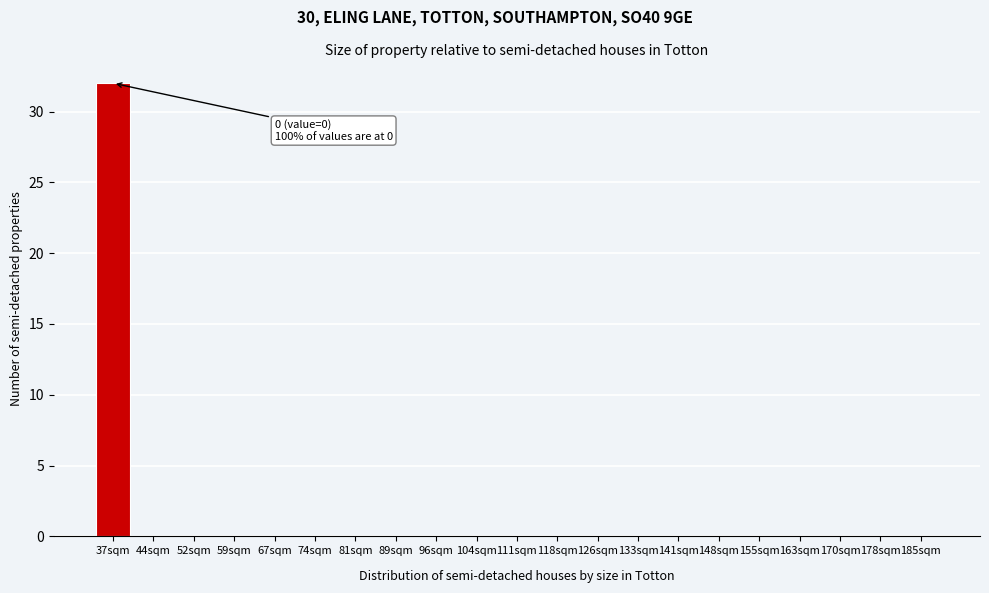

Reading left to right, extract all data points from this chart.

37sqm=32	44sqm=0	52sqm=0	59sqm=0	67sqm=0	74sqm=0	81sqm=0	89sqm=0	96sqm=0	104sqm=0	111sqm=0	118sqm=0	126sqm=0	133sqm=0	141sqm=0	148sqm=0	155sqm=0	163sqm=0	170sqm=0	178sqm=0	185sqm=0